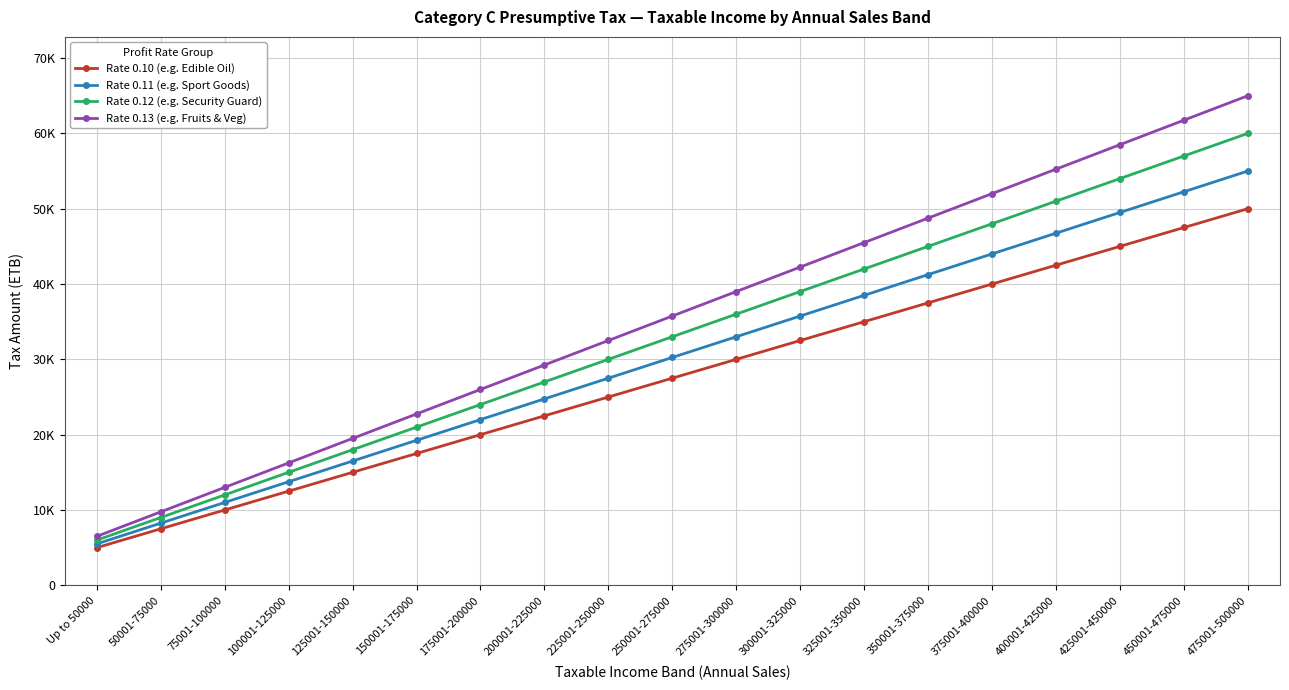

Where does the Rate 0.11 (e.g. Sport Goods) series first go above 30250?

275001-300000